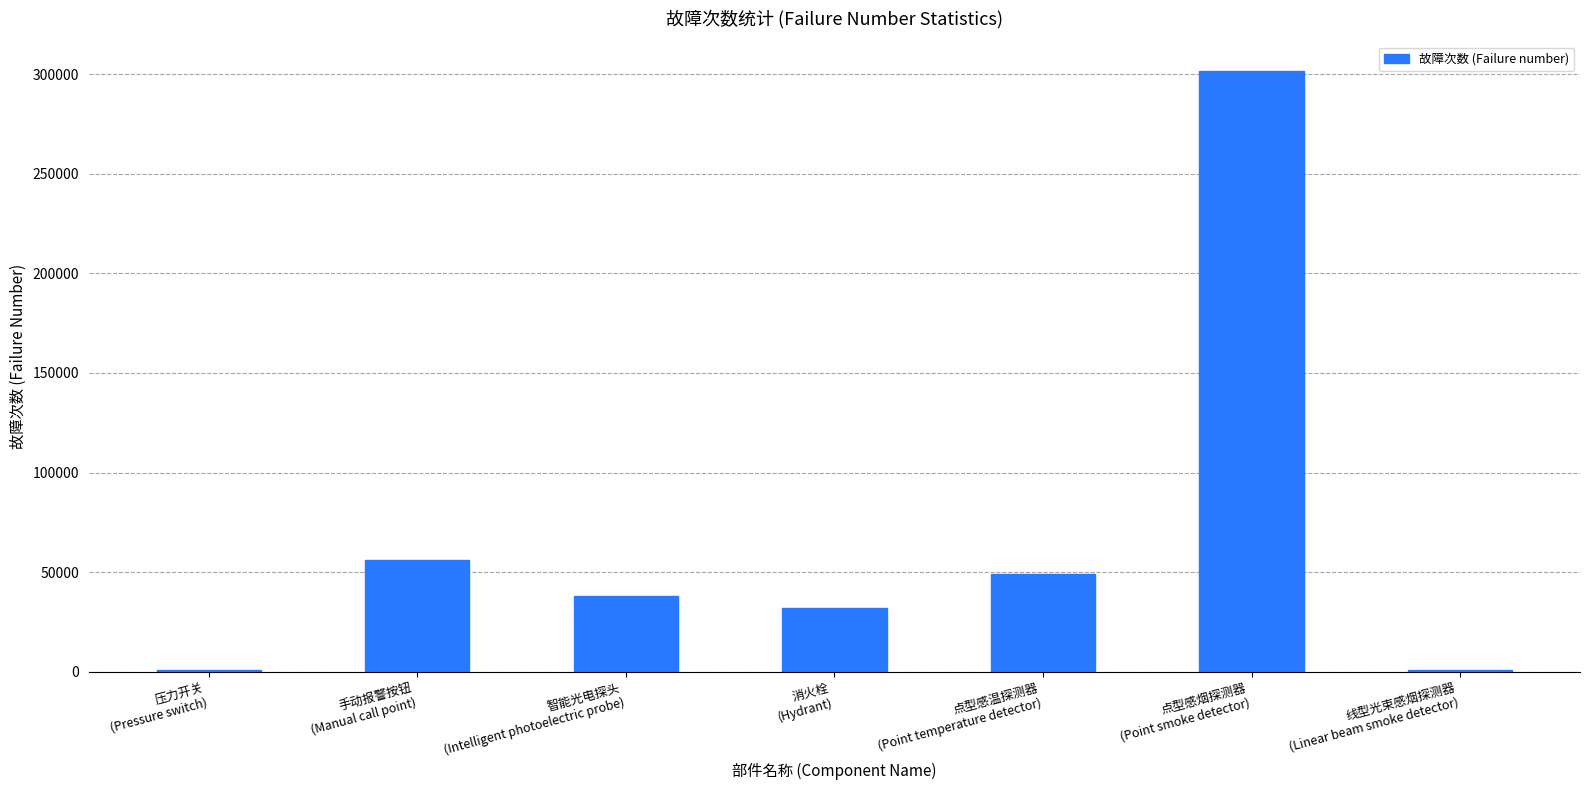

How many series are shown in this chart?

1